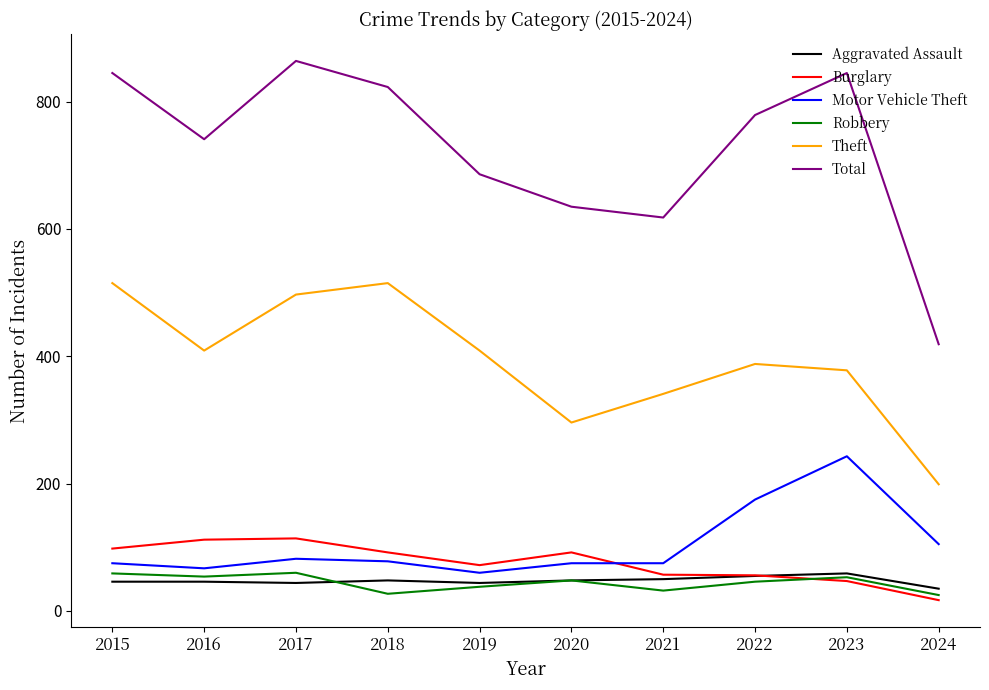

What is the difference between the Total values at 2018 and 2016?

82